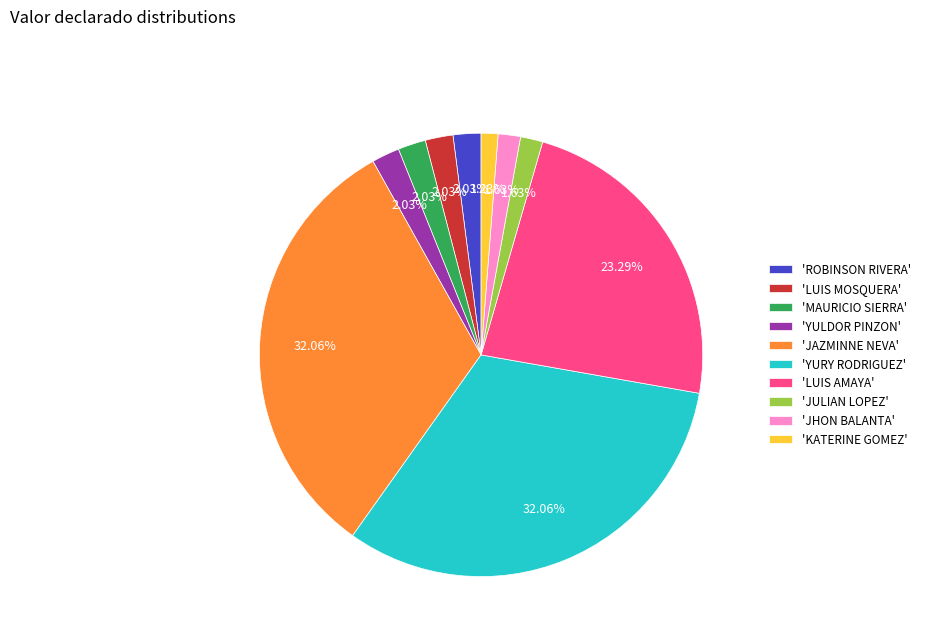

Combined, do 'LUIS AMAYA' and 'MAURICIO SIERRA' account for over 50%?

No